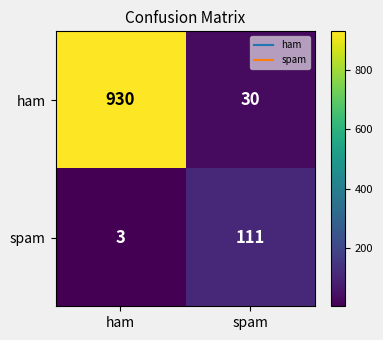

True or false: ham has a value of 930 at ham.

True